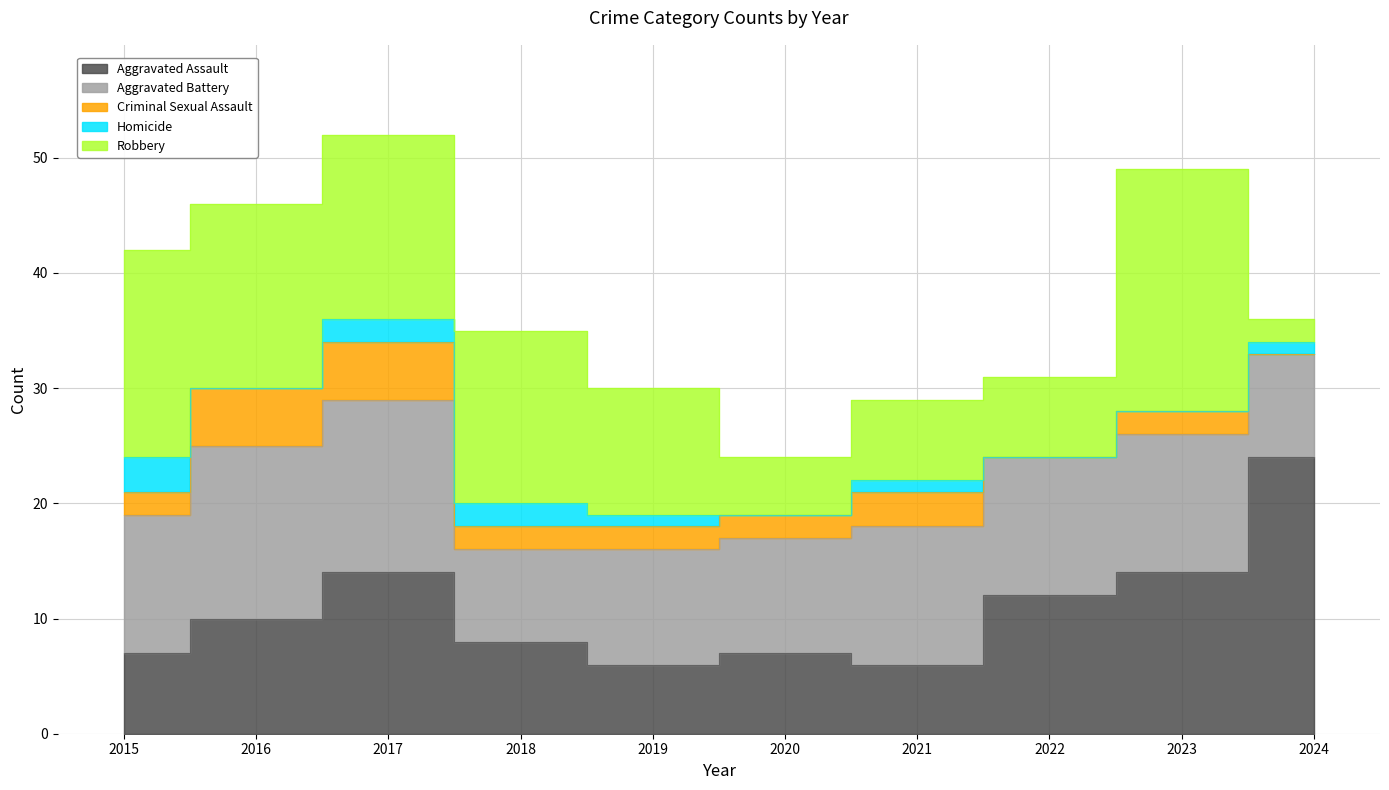

Reading left to right, list all the values displayed in this chart.

Aggravated Assault: 2015=7	2016=10	2017=14	2018=8	2019=6	2020=7	2021=6	2022=12	2023=14	2024=24
Aggravated Battery: 2015=12	2016=15	2017=15	2018=8	2019=10	2020=10	2021=12	2022=12	2023=12	2024=9
Criminal Sexual Assault: 2015=2	2016=5	2017=5	2018=2	2019=2	2020=2	2021=3	2022=0	2023=2	2024=0
Homicide: 2015=3	2016=0	2017=2	2018=2	2019=1	2020=0	2021=1	2022=0	2023=0	2024=1
Robbery: 2015=18	2016=16	2017=16	2018=15	2019=11	2020=5	2021=7	2022=7	2023=21	2024=2